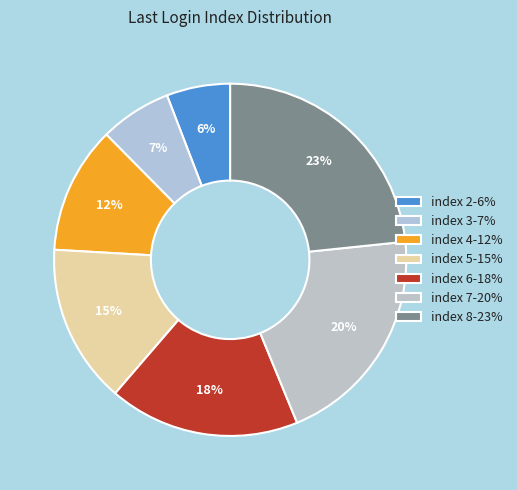

How many slices are in this pie chart?

7